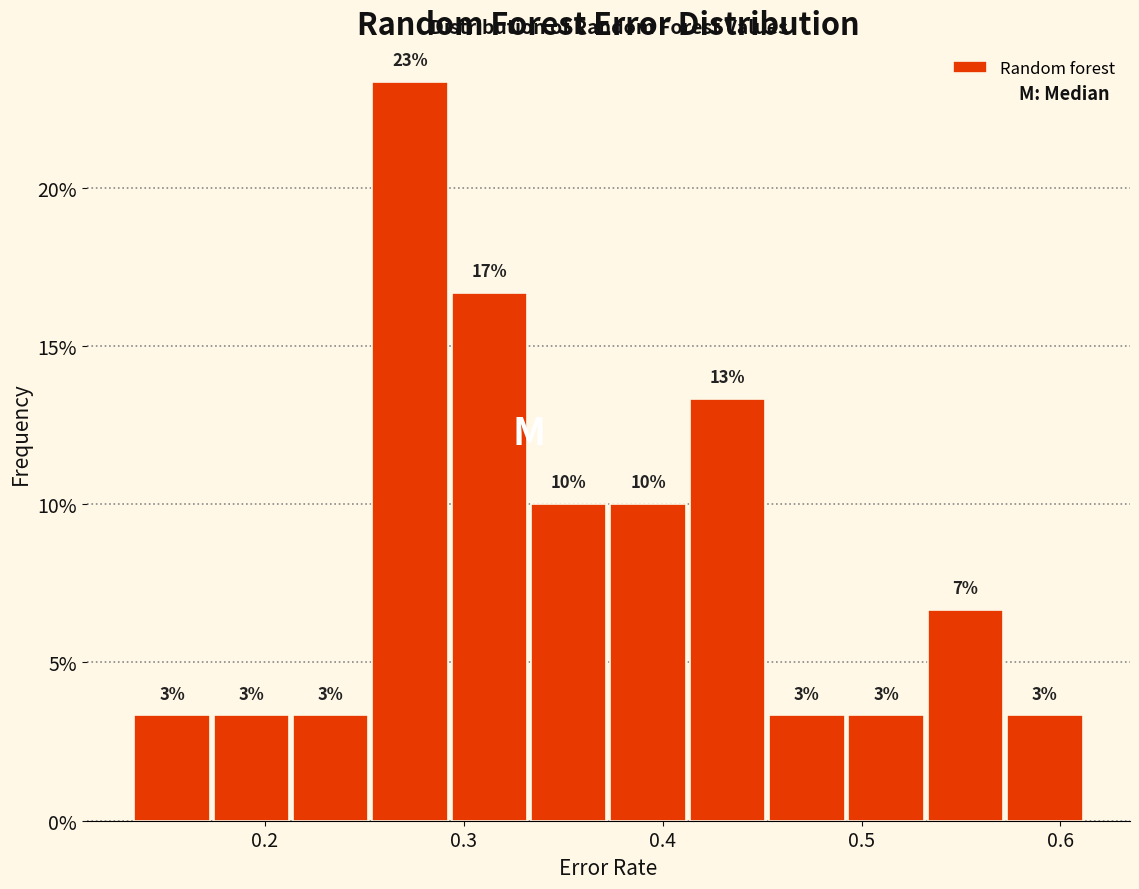

Read against the x-axis, roughly where is the centre of the tallest bar?

0.27